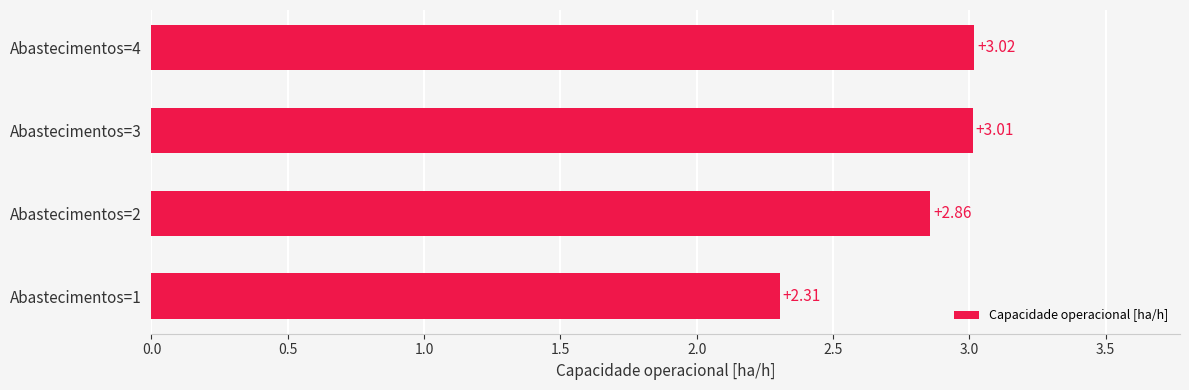

Between Abastecimentos=1 and Abastecimentos=4, which is larger?

Abastecimentos=4